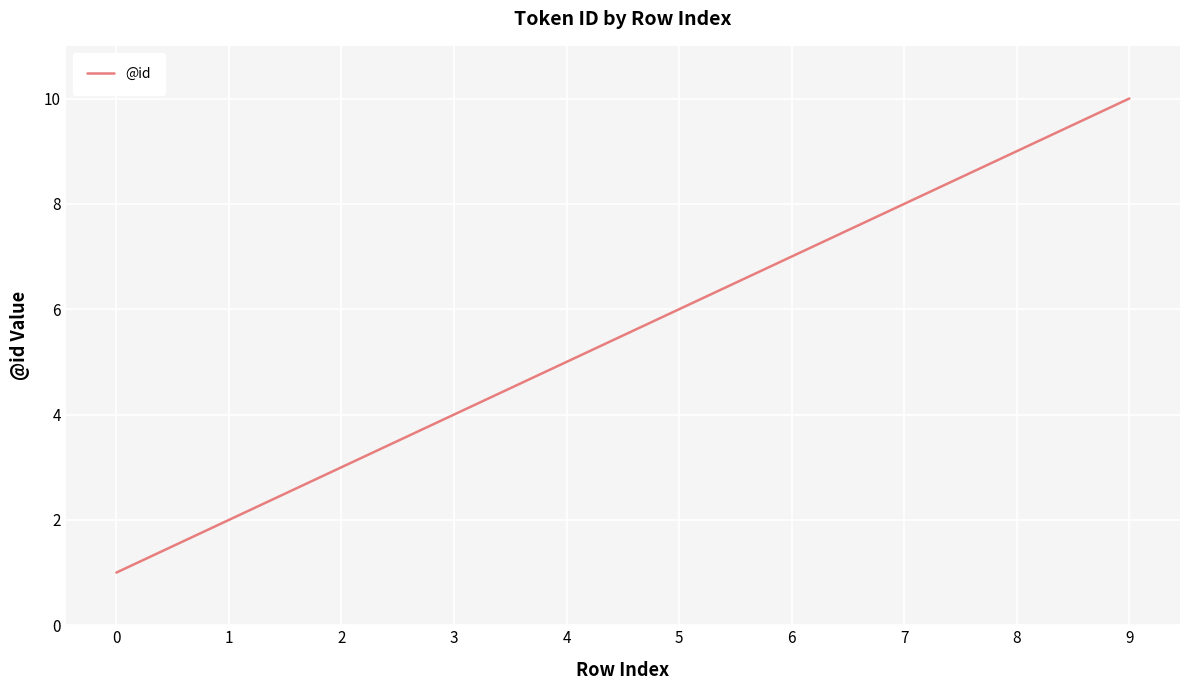

At which label is the value closest to 5?

4